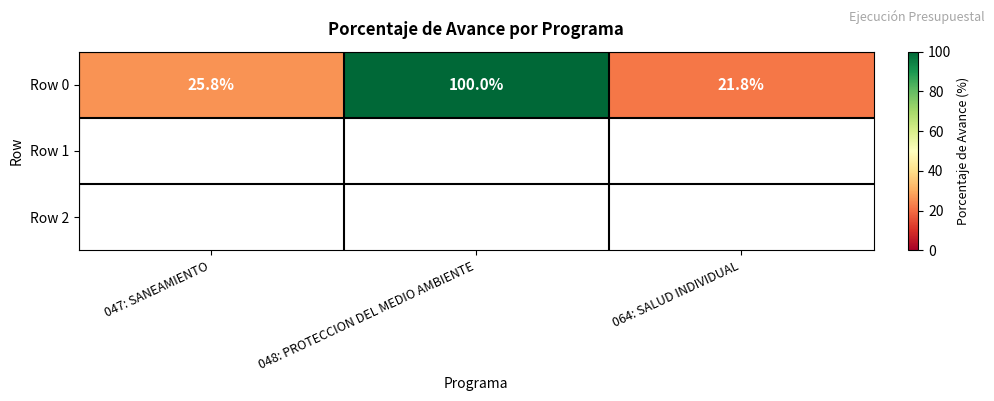

Between 048: PROTECCION DEL MEDIO AMBIENTE and 064: SALUD INDIVIDUAL, which is larger?

048: PROTECCION DEL MEDIO AMBIENTE